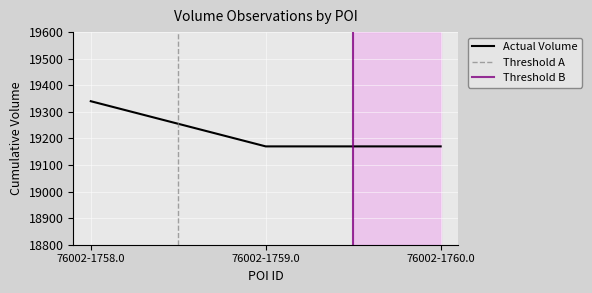

What is the maximum value for Actual Volume?

19340